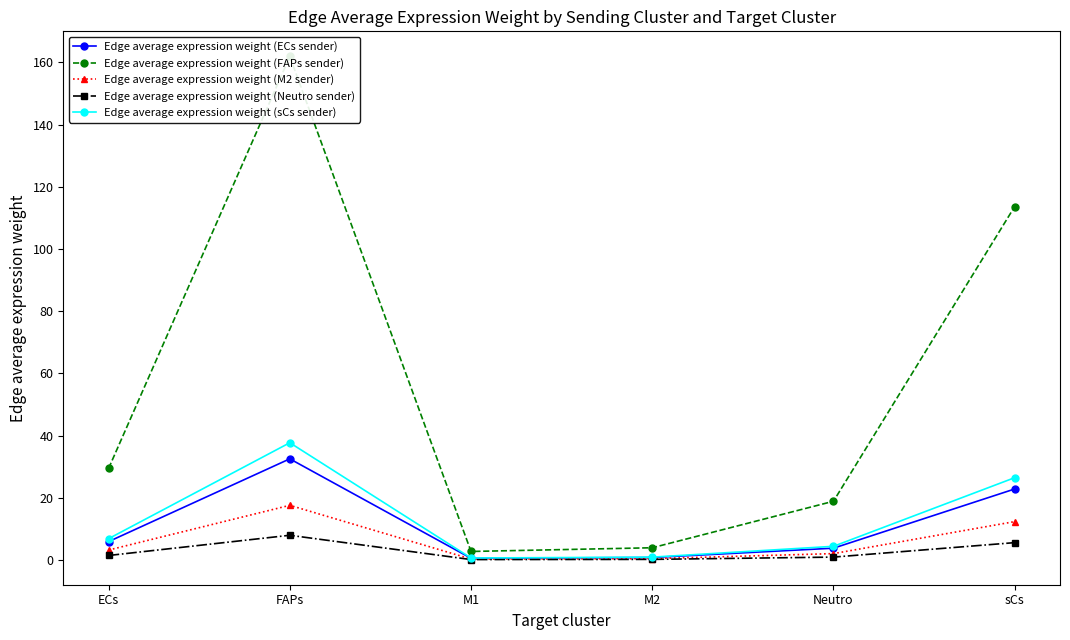

Reading right to left, list all the values displayed in this chart.

Edge average expression weight (ECs sender): 22.8	3.8	0.8	0.6	32.5	5.9
Edge average expression weight (FAPs sender): 113.7	18.9	3.9	2.7	161.9	29.4
Edge average expression weight (M2 sender): 12.3	2.1	0.4	0.3	17.6	3.2
Edge average expression weight (Neutro sender): 5.6	0.9	0.2	0.1	7.9	1.4
Edge average expression weight (sCs sender): 26.5	4.4	0.9	0.6	37.7	6.9